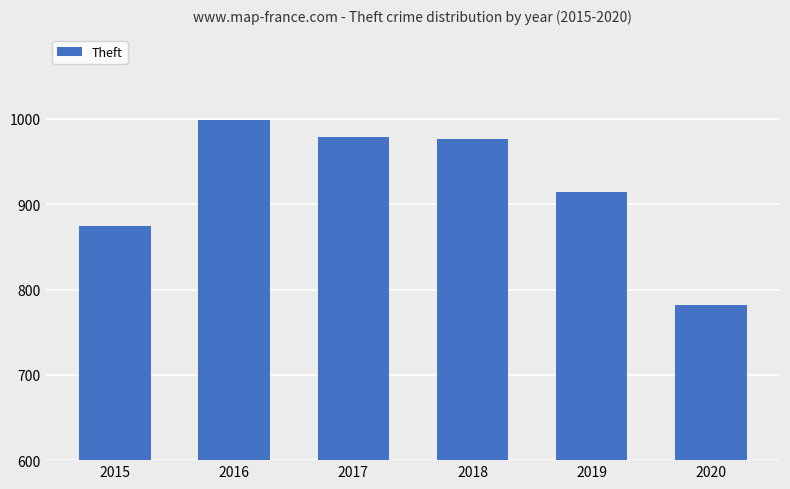

What is the value of the 4th bar from the left?

977